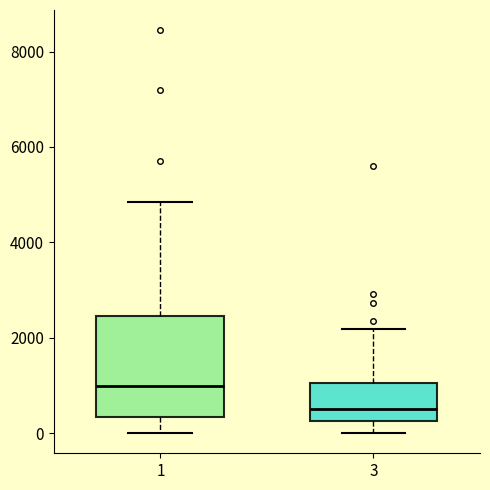

Reading left to right, read every box against the y-axis: the position of its median line, the range the box covers, and the ends of its whiskers. The values are not printed on the chart, so give them approximately, as read against the axis.

1: median 1000, box 400 to 2400, whiskers 0 to 4800
3: median 600, box 200 to 1000, whiskers 0 to 2200